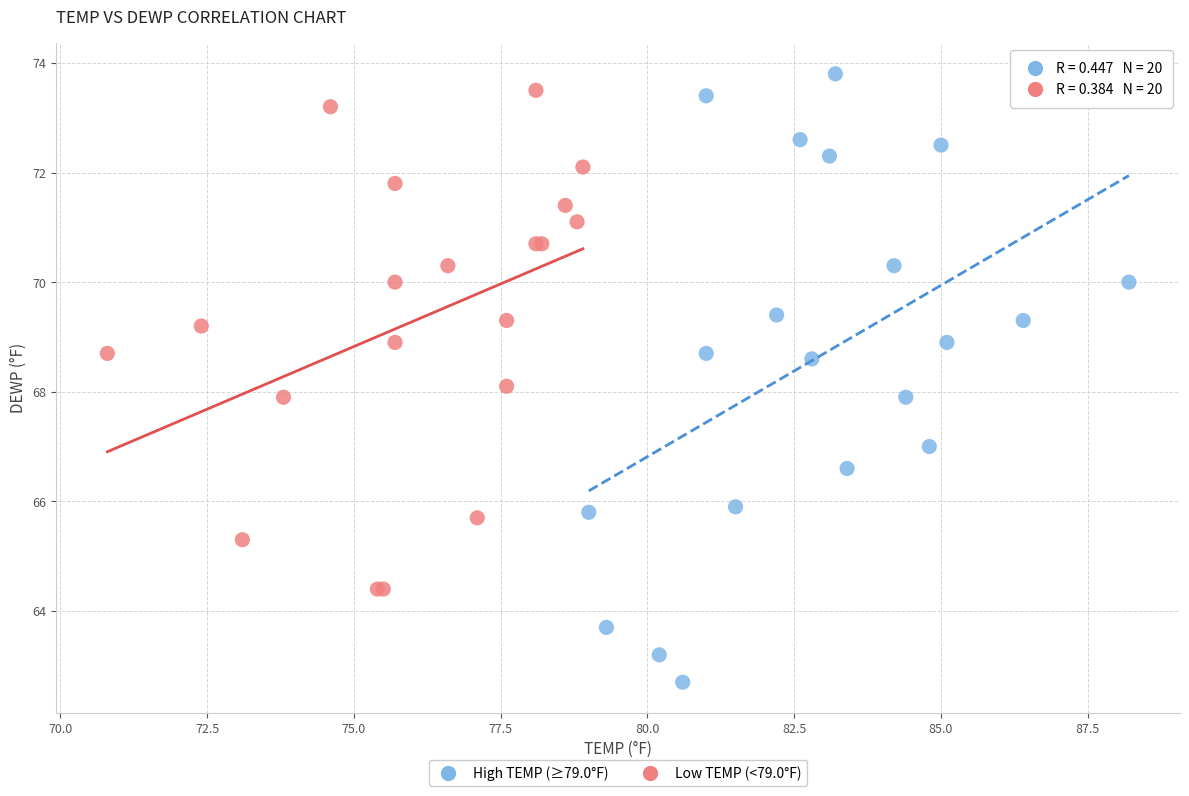

Which series has the widest spread of Y values?

High TEMP (≥79.0°F)